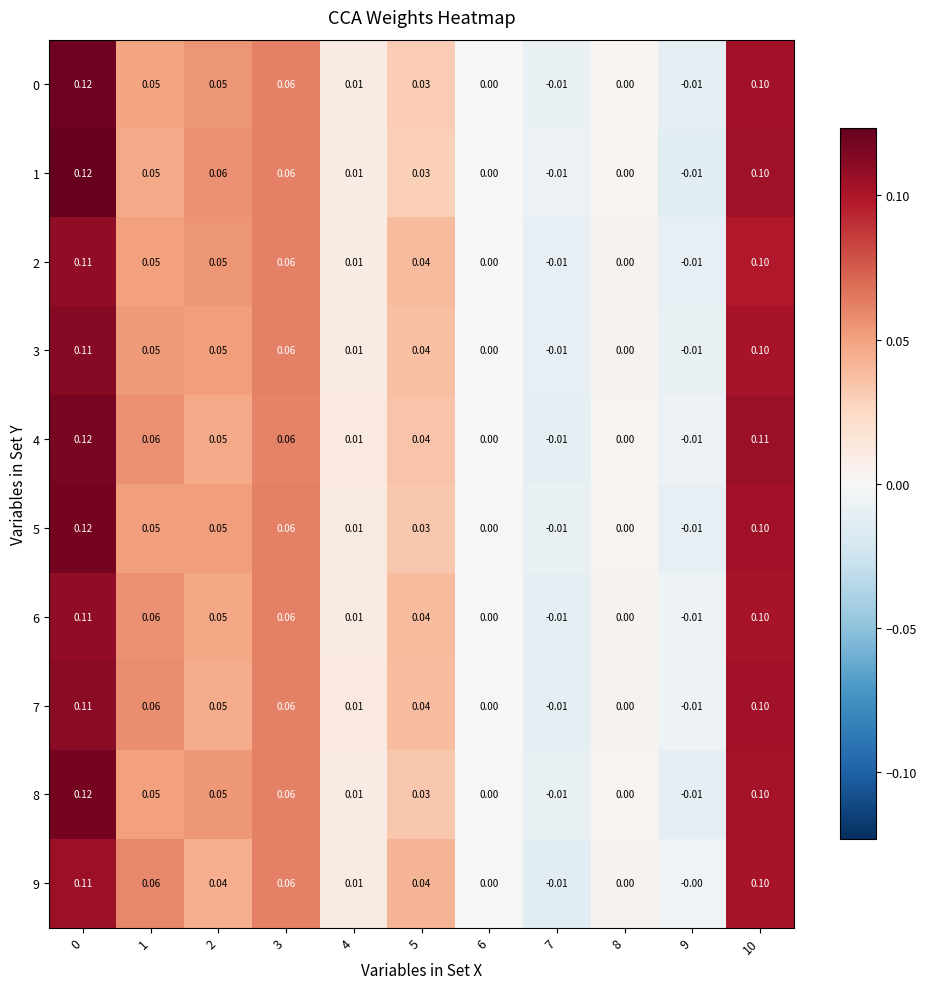

How many data points in 1 are less than 0?

2